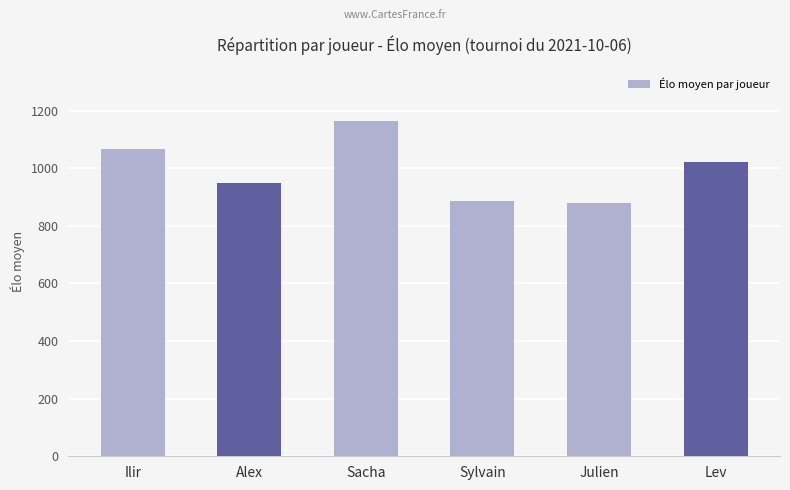

Reading left to right, extract all data points from this chart.

1067	949	1163	886	878	1022